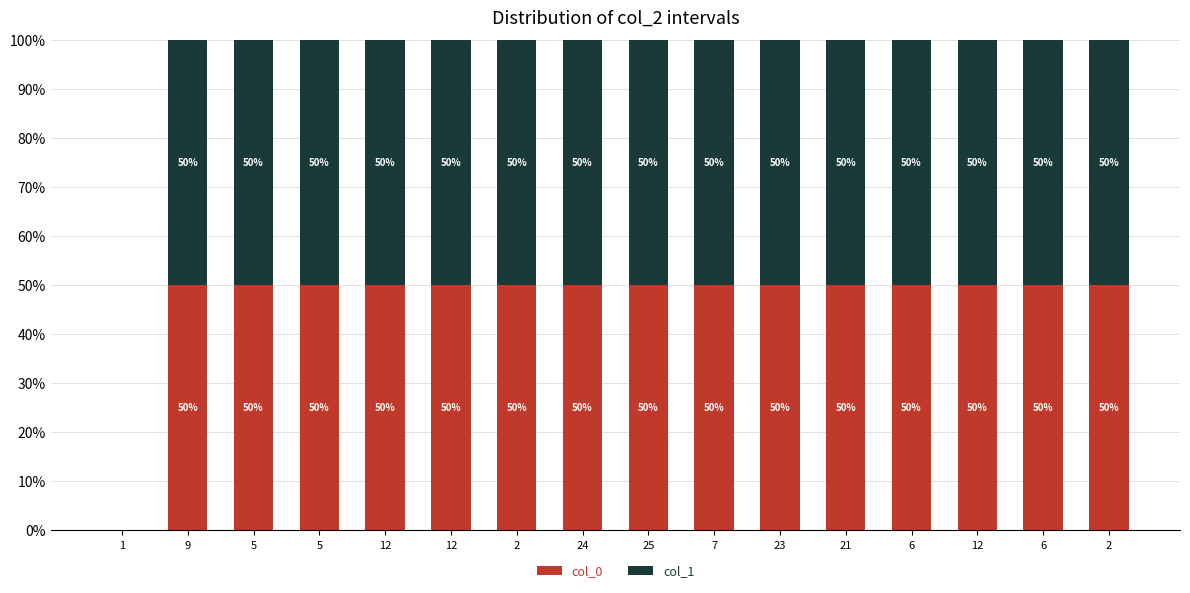

Which series has the largest total across all categories?

col_0